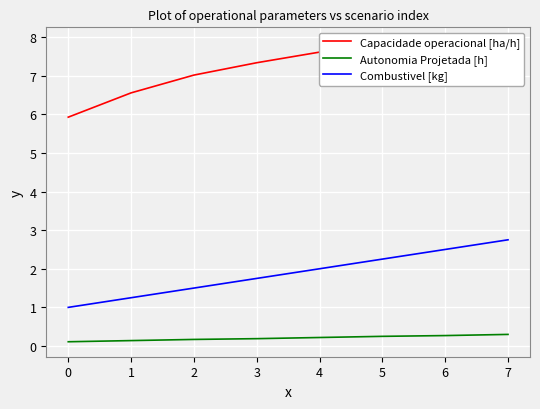

What is the maximum value shown in the chart?

7.9